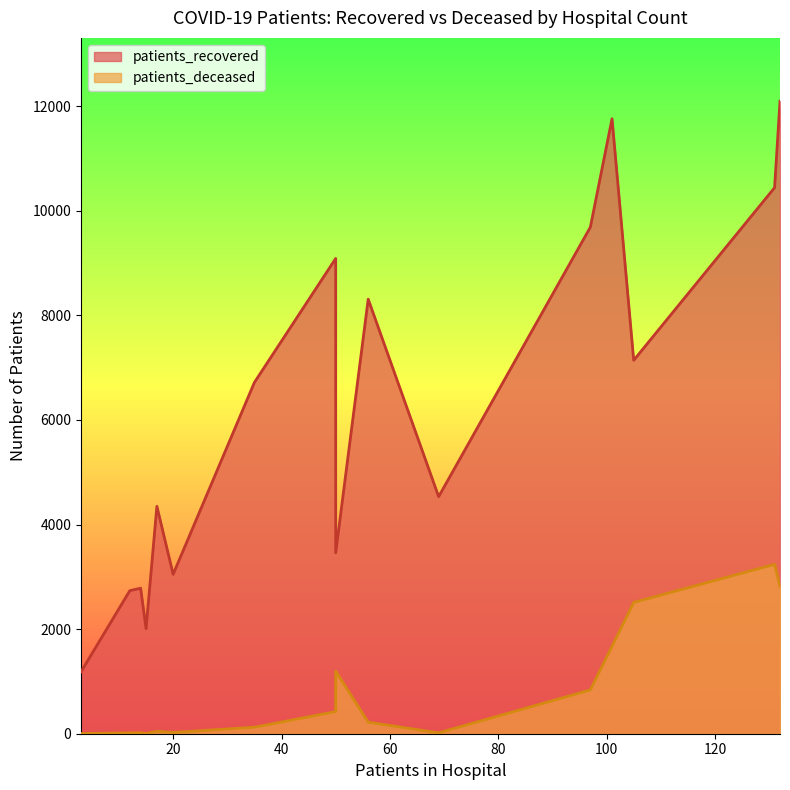

How many series are shown in this chart?

2